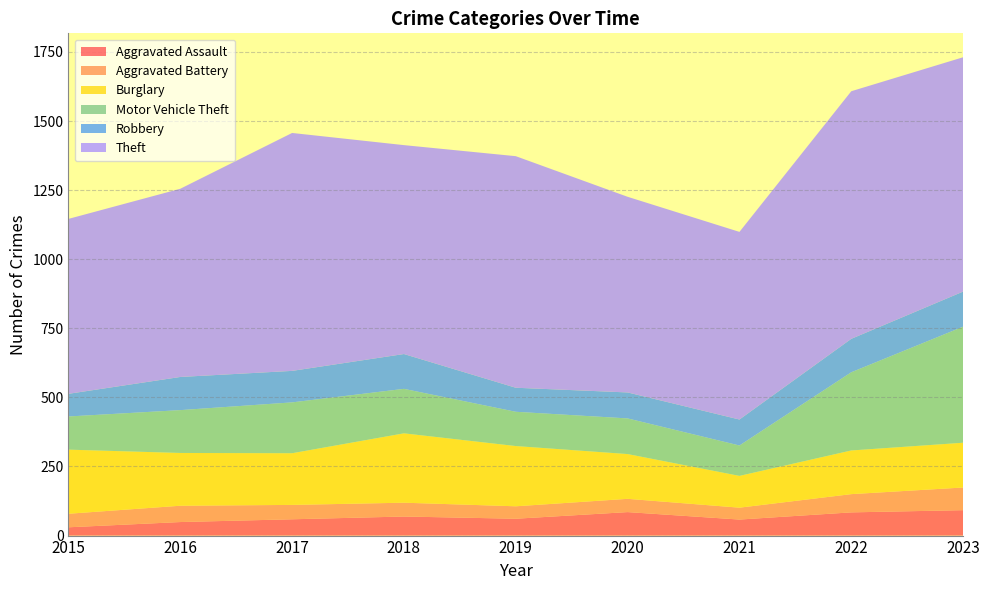

Reading left to right, transcribe all the data shown in this chart.

Aggravated Assault: 2015=30	2016=49	2017=59	2018=69	2019=61	2020=85	2021=58	2022=84	2023=92
Aggravated Battery: 2015=49	2016=59	2017=52	2018=50	2019=45	2020=48	2021=43	2022=66	2023=82
Burglary: 2015=232	2016=191	2017=187	2018=251	2019=218	2020=162	2021=115	2022=158	2023=162
Motor Vehicle Theft: 2015=120	2016=155	2017=184	2018=161	2019=124	2020=129	2021=110	2022=283	2023=420
Robbery: 2015=82	2016=120	2017=114	2018=126	2019=87	2020=94	2021=94	2022=121	2023=127
Theft: 2015=633	2016=681	2017=861	2018=756	2019=838	2020=708	2021=679	2022=896	2023=848